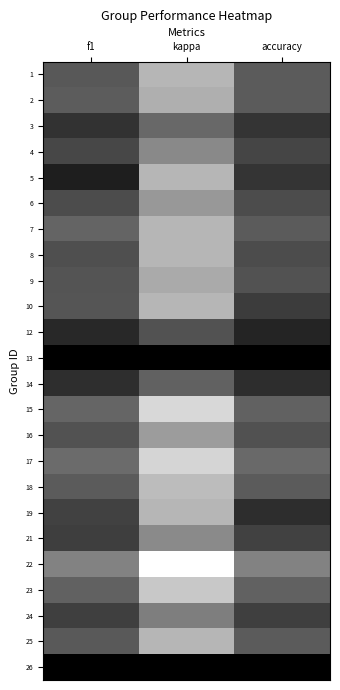

Count the number of data series in this chart.

24